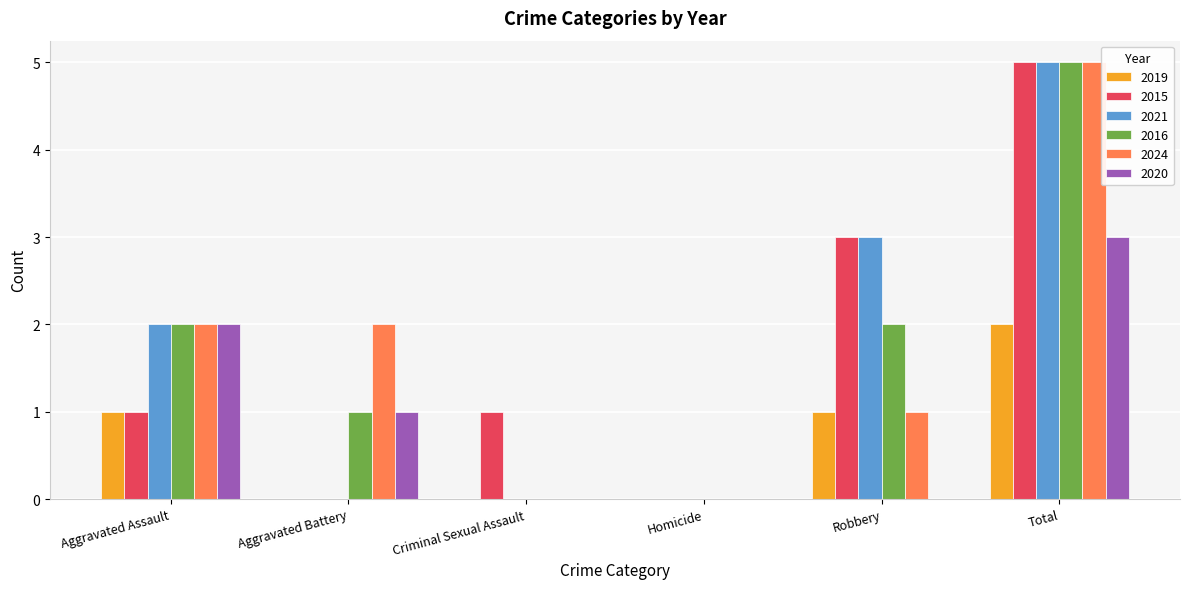

What is the total value across all series at Aggravated Assault?

10